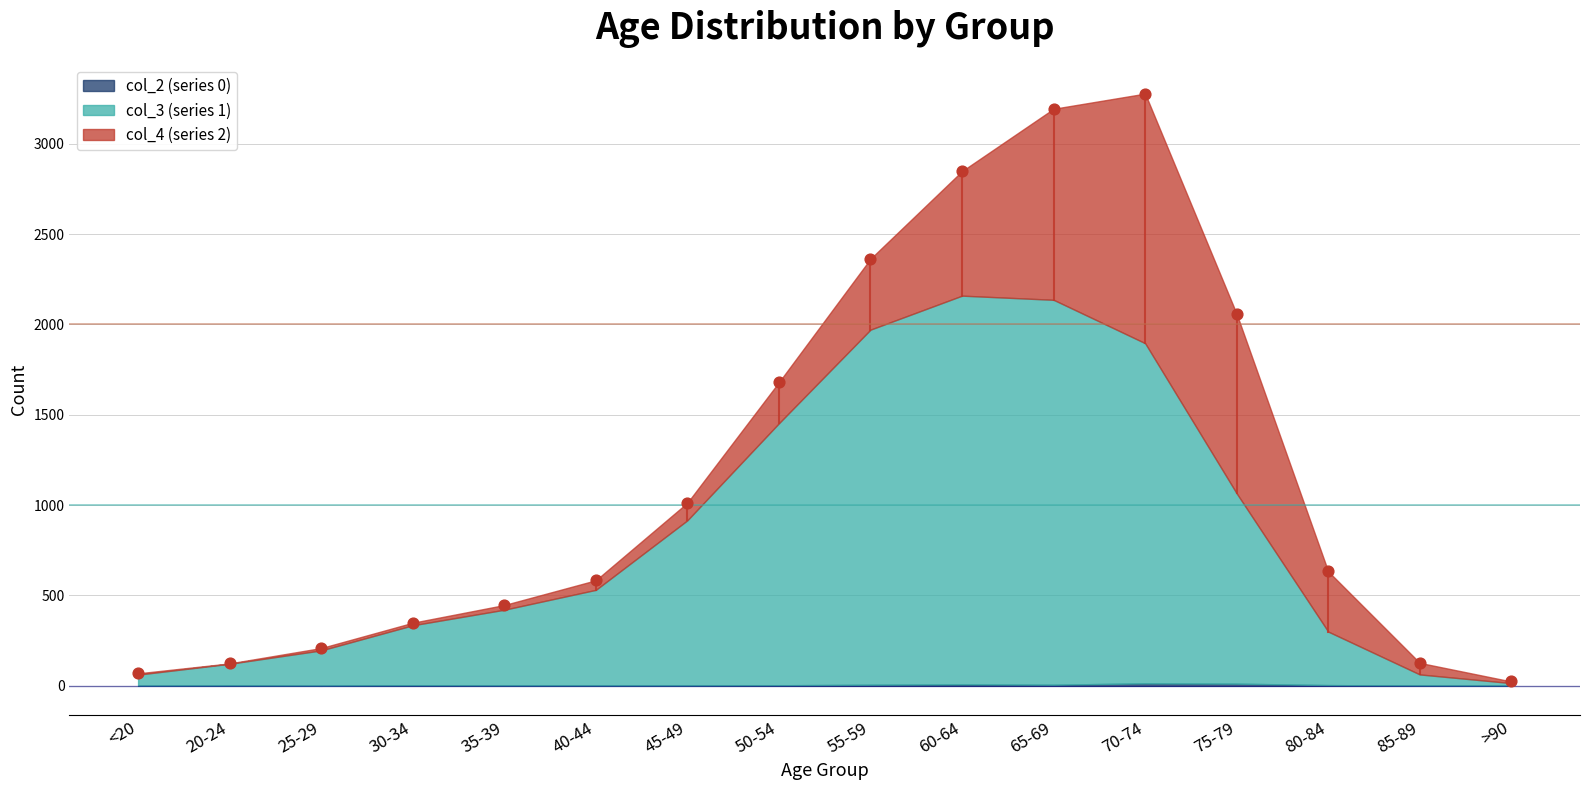

At how many categories does at least one series exceed 507?

8